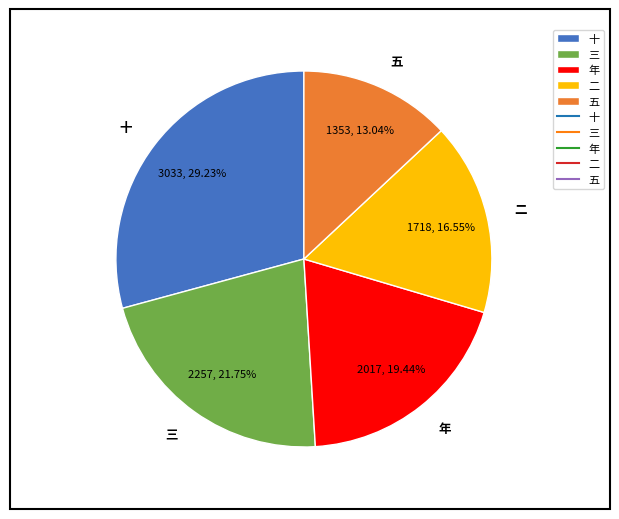

Combined, do 三 and 二 account for over 50%?

No